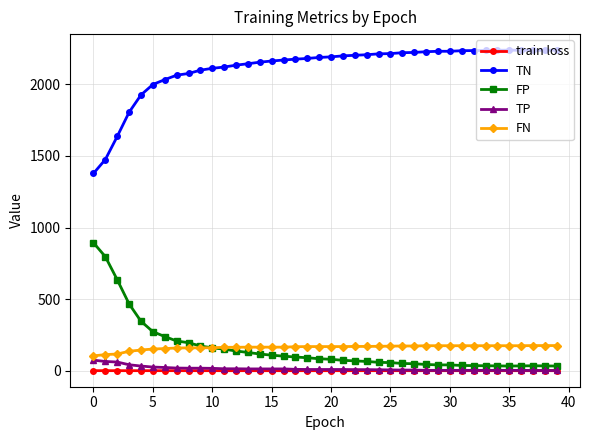

At how many categories does at least one series exceed 425?

40